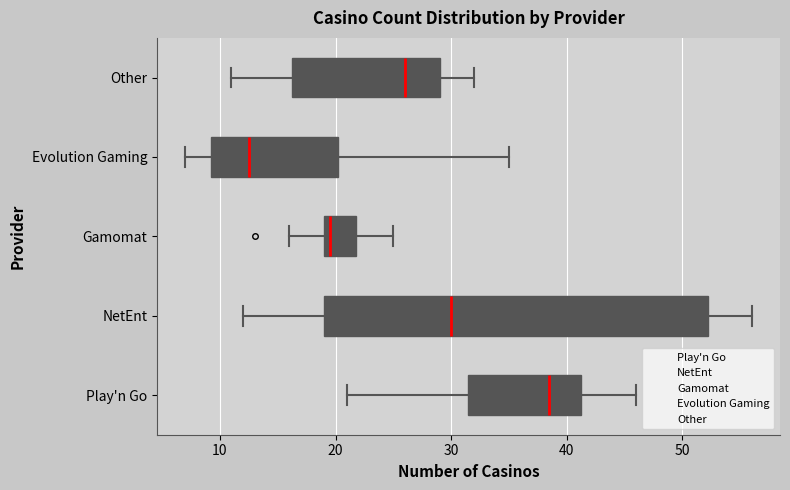

Where does the right whisker of the box for Other end on the x-axis? The values are not printed on the chart, so give them approximately, as read against the axis.

32